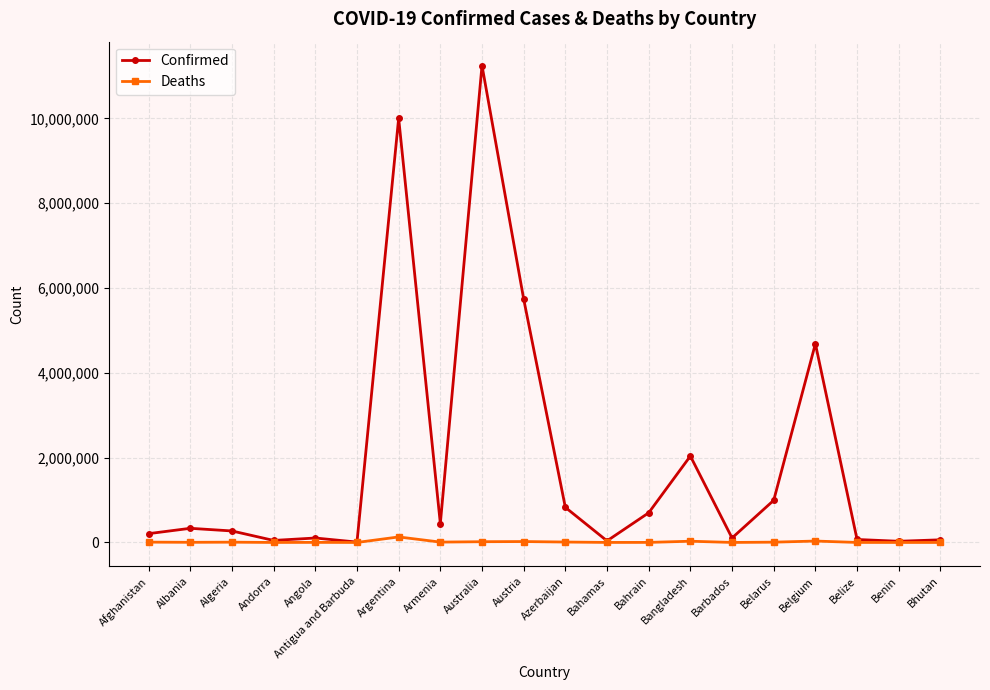

What is the minimum value for Deaths?

21